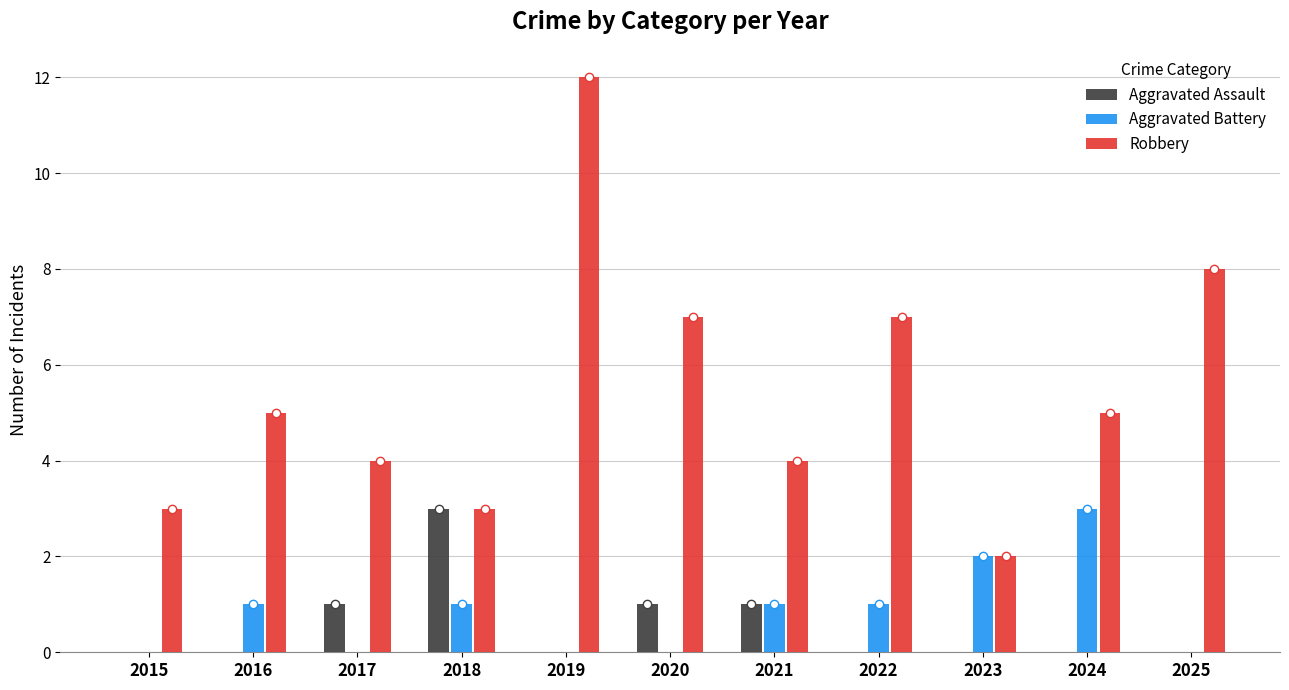

What is the difference between the Aggravated Battery values at 2024 and 2017?

3